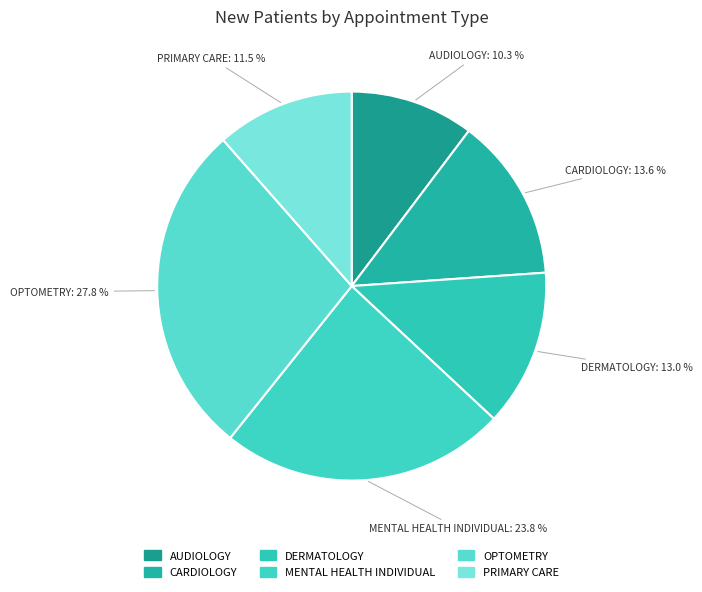

How many slices are in this pie chart?

6